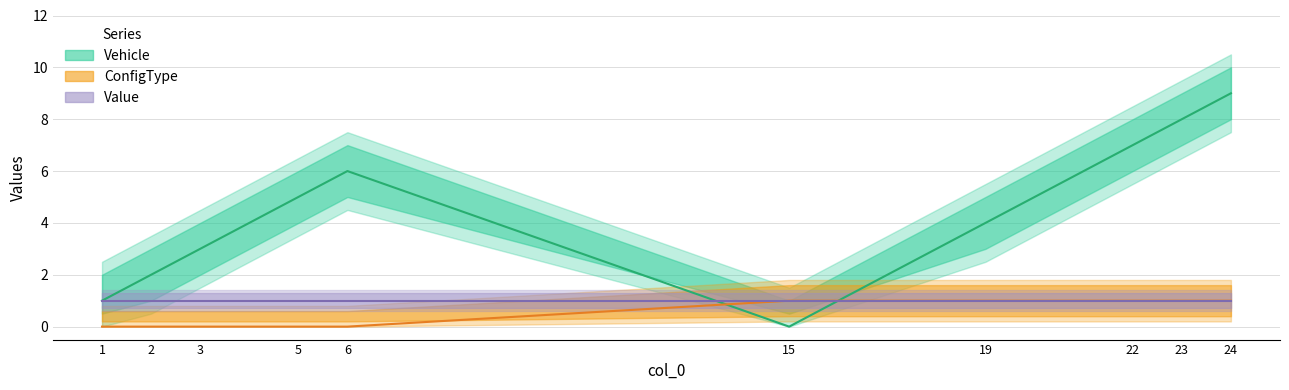

What is the difference between the highest and lowest values at 23?

7